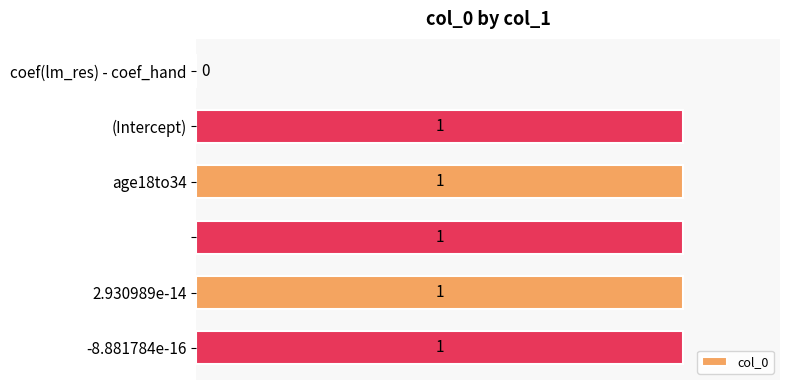

Are the bars horizontal?

Yes